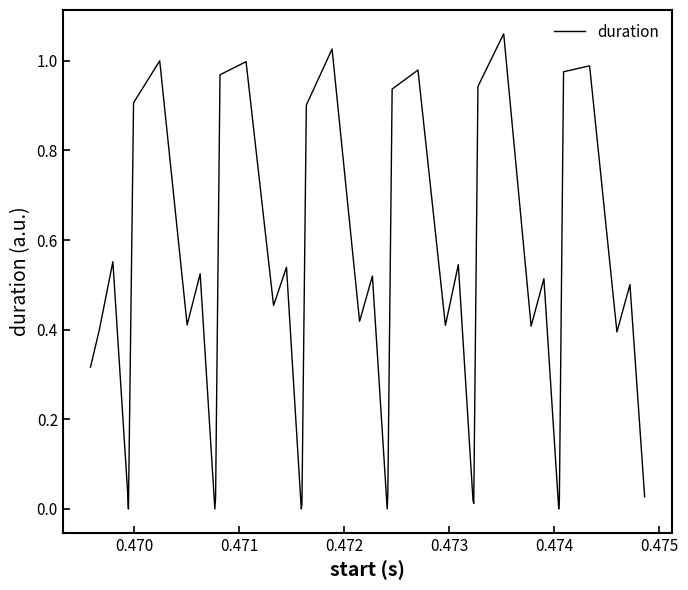

True or false: there are more than 0 points higher than both neighbors.

True